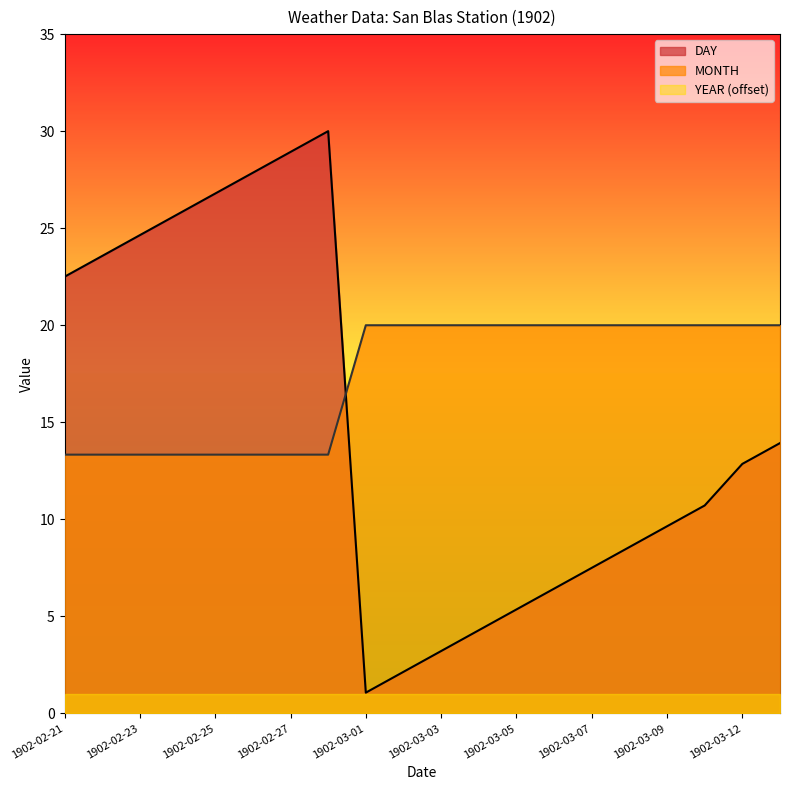

In DAY, how many points are higher than both neighbors (excluding endpoints)?

1